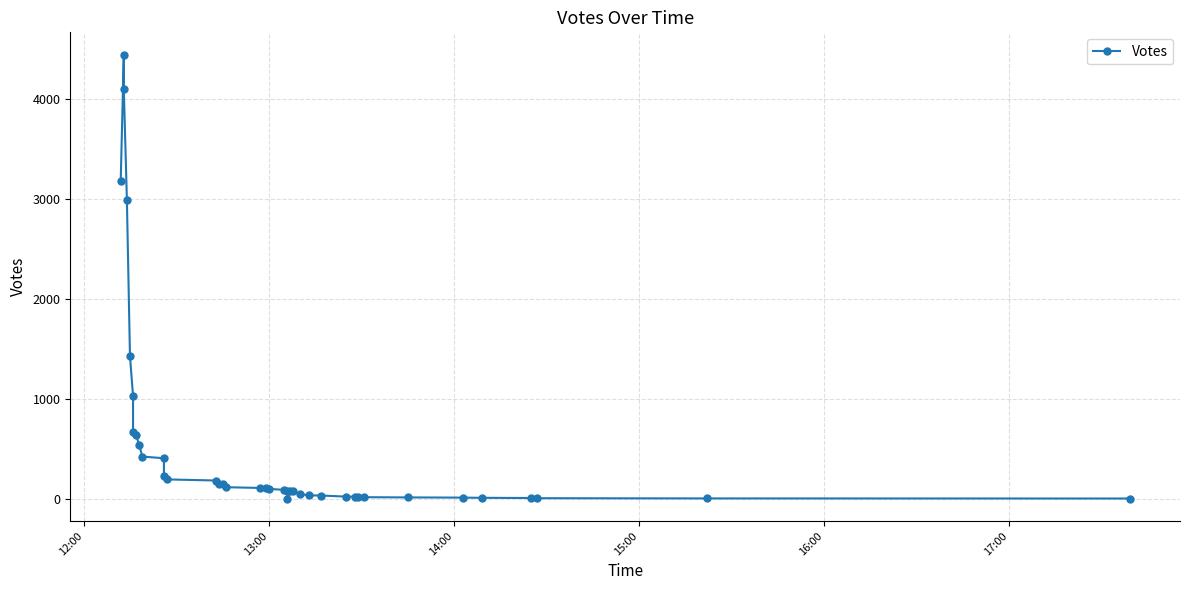

Reading left to right, what are all the values shown in this chart?

3184	4446	4102	2993	1428	1032	670	638	543	426	410	230	198	187	155	152	120	113	113	104	93	85	4	83	78	53	38	37	26	25	24	20	18	16	14	12	10	8	7